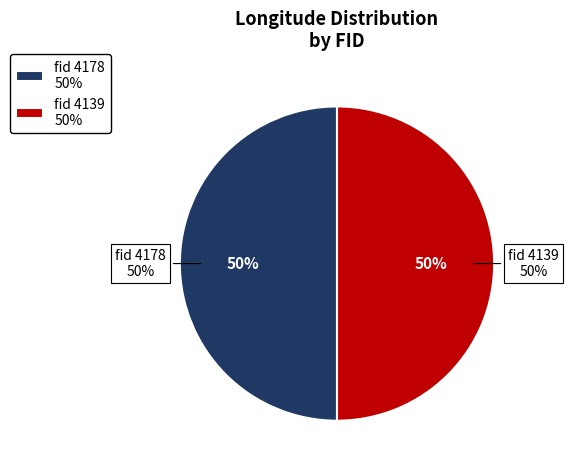

Which slice is the largest?

4139